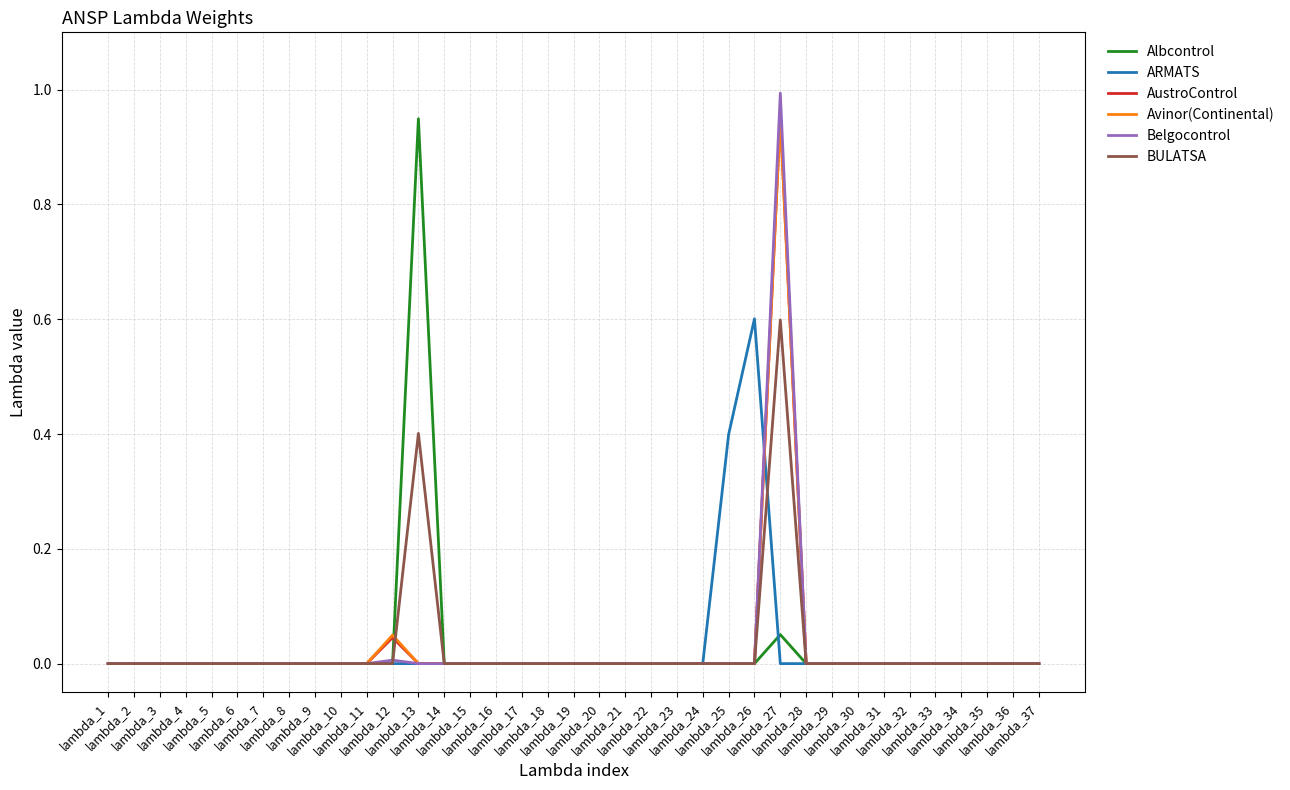

Between lambda_17 and lambda_27, which series saw the biggest shift?

Belgocontrol